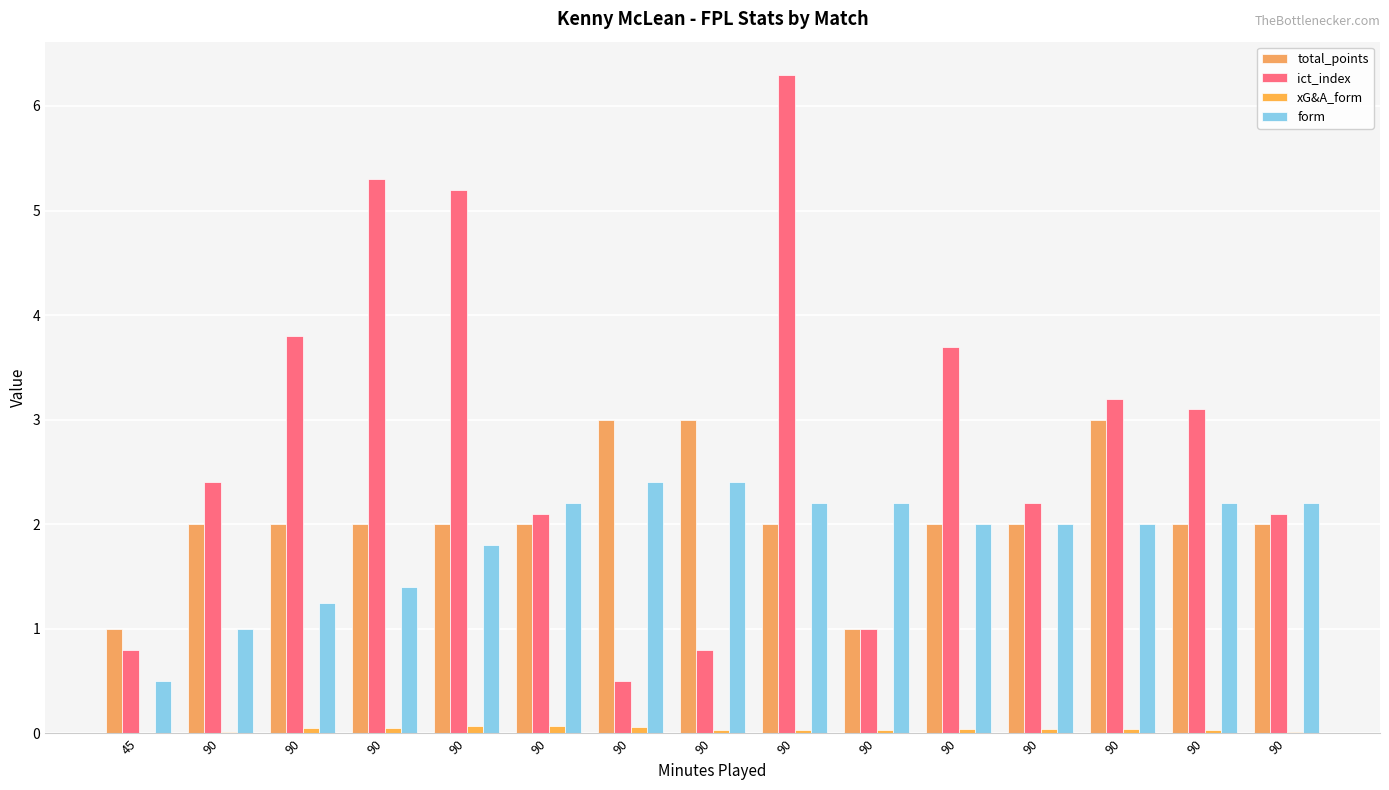

At which category is the sum across all series the highest?

90